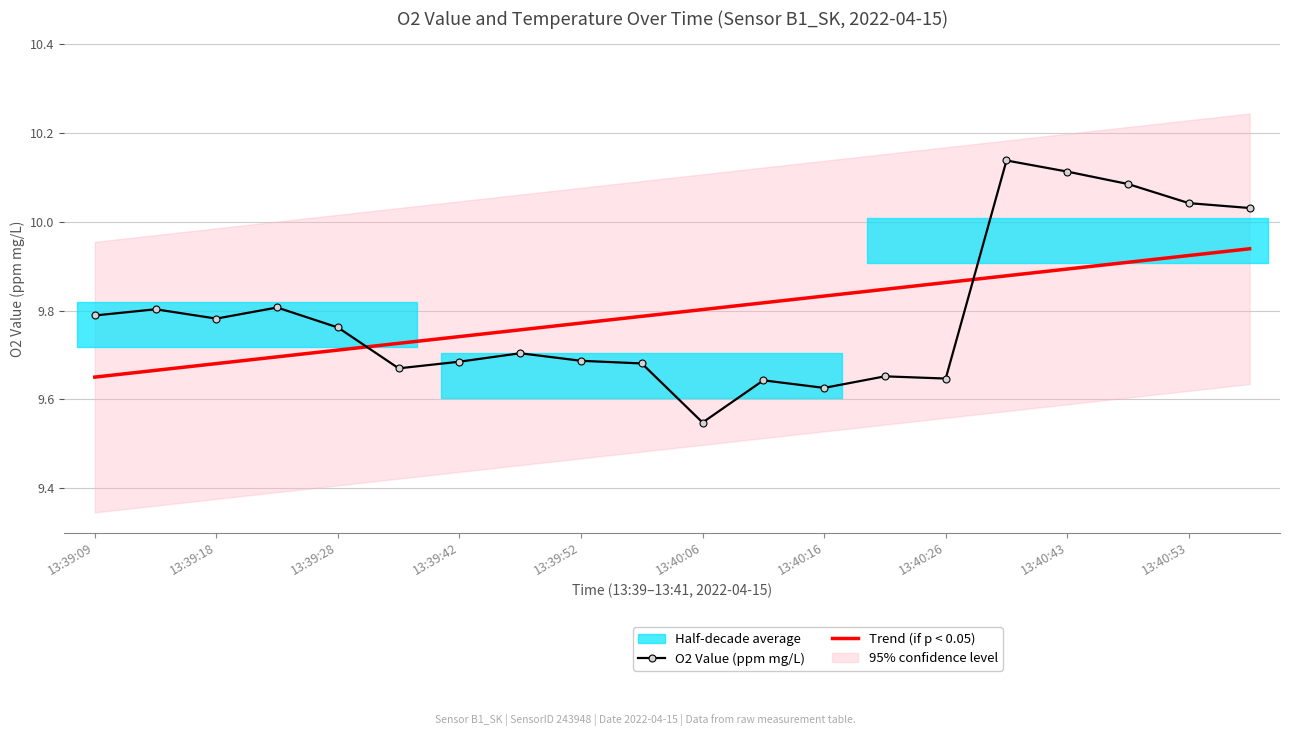

The value of O2 Value (ppm mg/L) at 13:39:42 is 4.1. True or false?

False